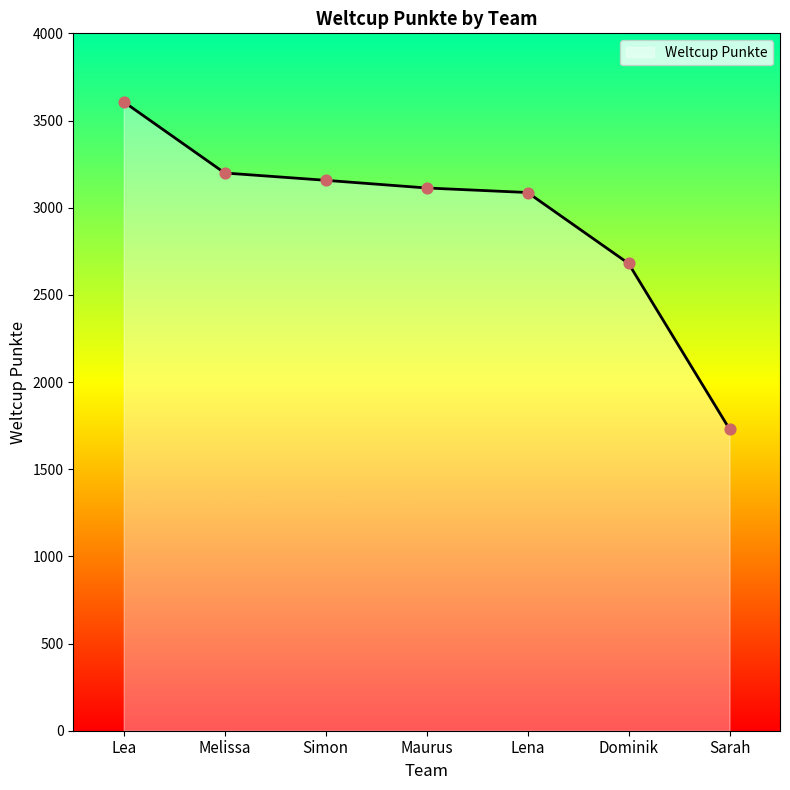

What is the ratio of the value at Simon to the value at Sarah?

1.8